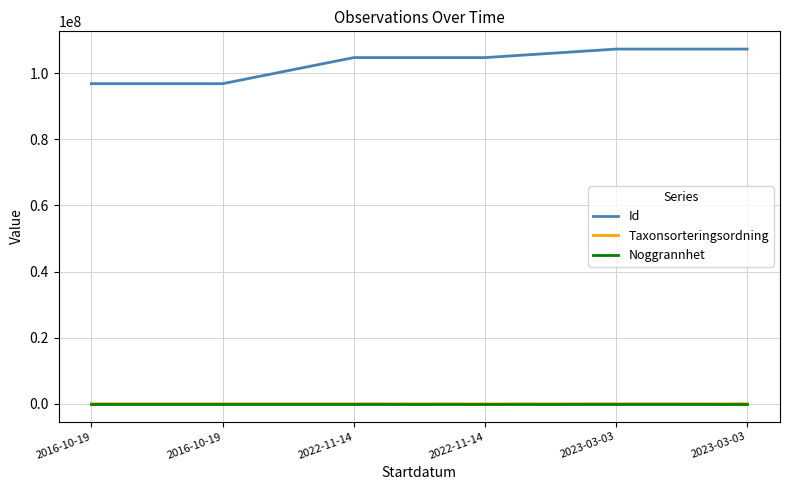

What are all the series names shown in the legend?

Id, Taxonsorteringsordning, Noggrannhet